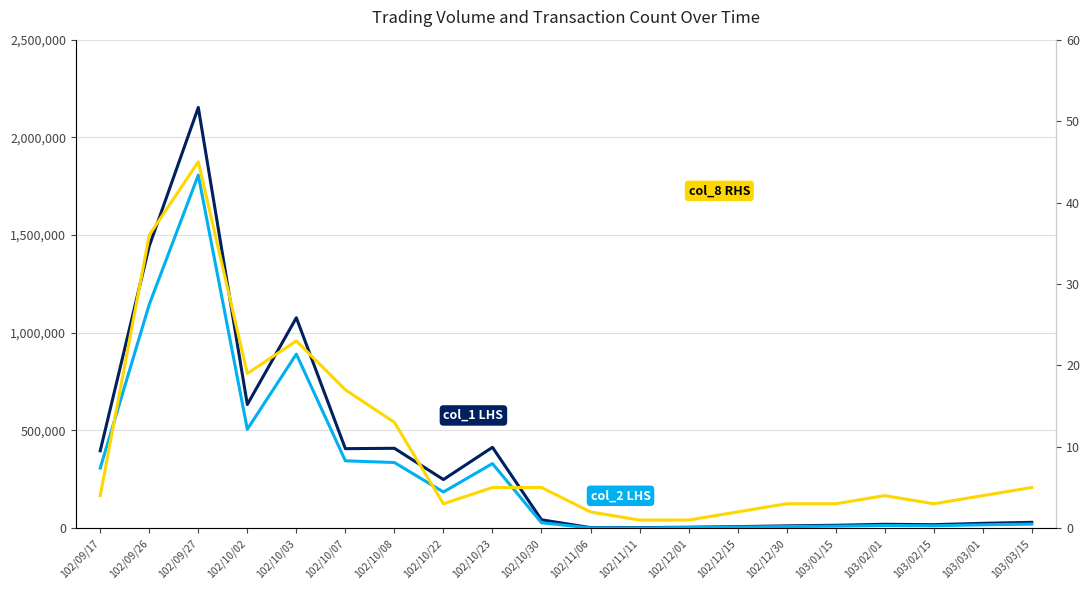

Reading left to right, extract all data points from this chart.

col_1 LHS: 396000	1444000	2153000	633000	1077000	407000	409000	249000	414000	43000	3000	3000	5000	8000	12000	15000	20000	18000	25000	30000
col_2 LHS: 307890	1145160	1806980	506230	890920	344840	336200	185260	330700	27950	1400	1170	3500	5600	8400	10500	14000	12600	17500	21000
col_8 RHS: 4	36	45	19	23	17	13	3	5	5	2	1	1	2	3	3	4	3	4	5